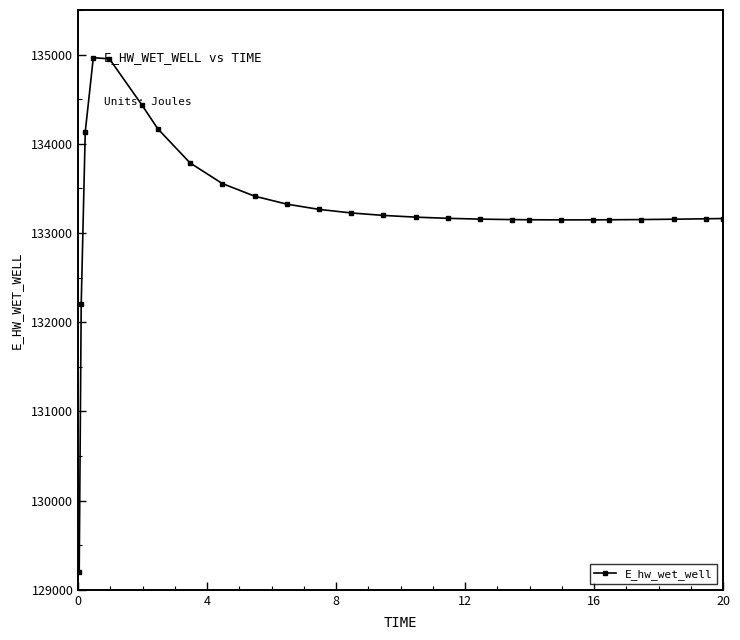

What is the sum of all values?

3465692.6